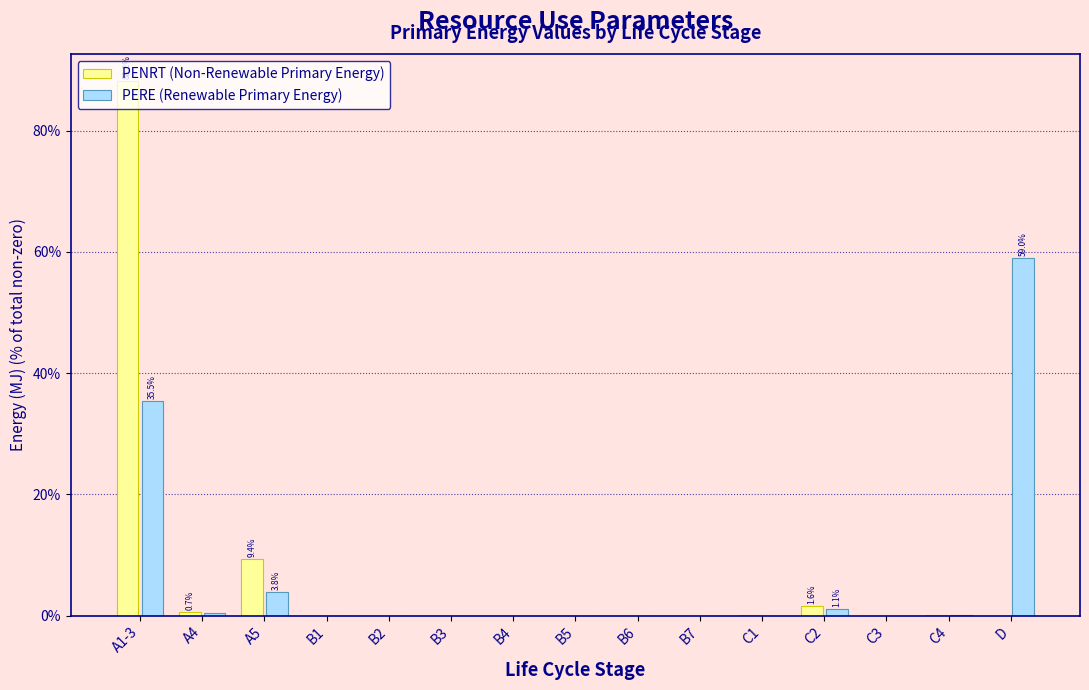

What is the total value across all series at A1-3?

123.7